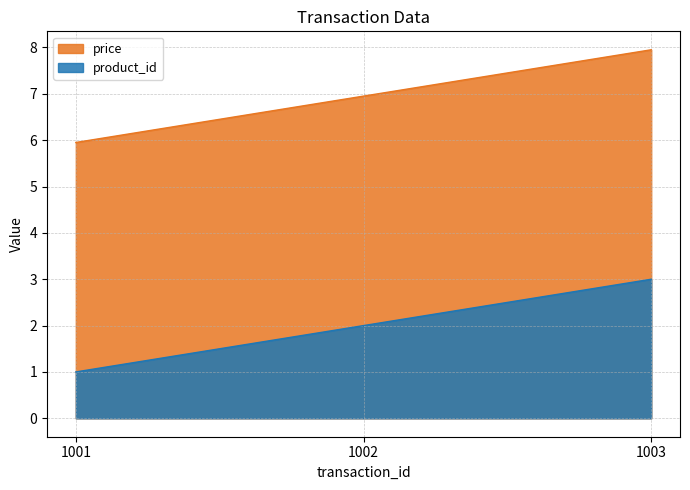

Reading left to right, transcribe all the data shown in this chart.

product_id: 1001=1.0	1002=2.0	1003=3.0
price: 1001=6.0	1002=7.0	1003=8.0